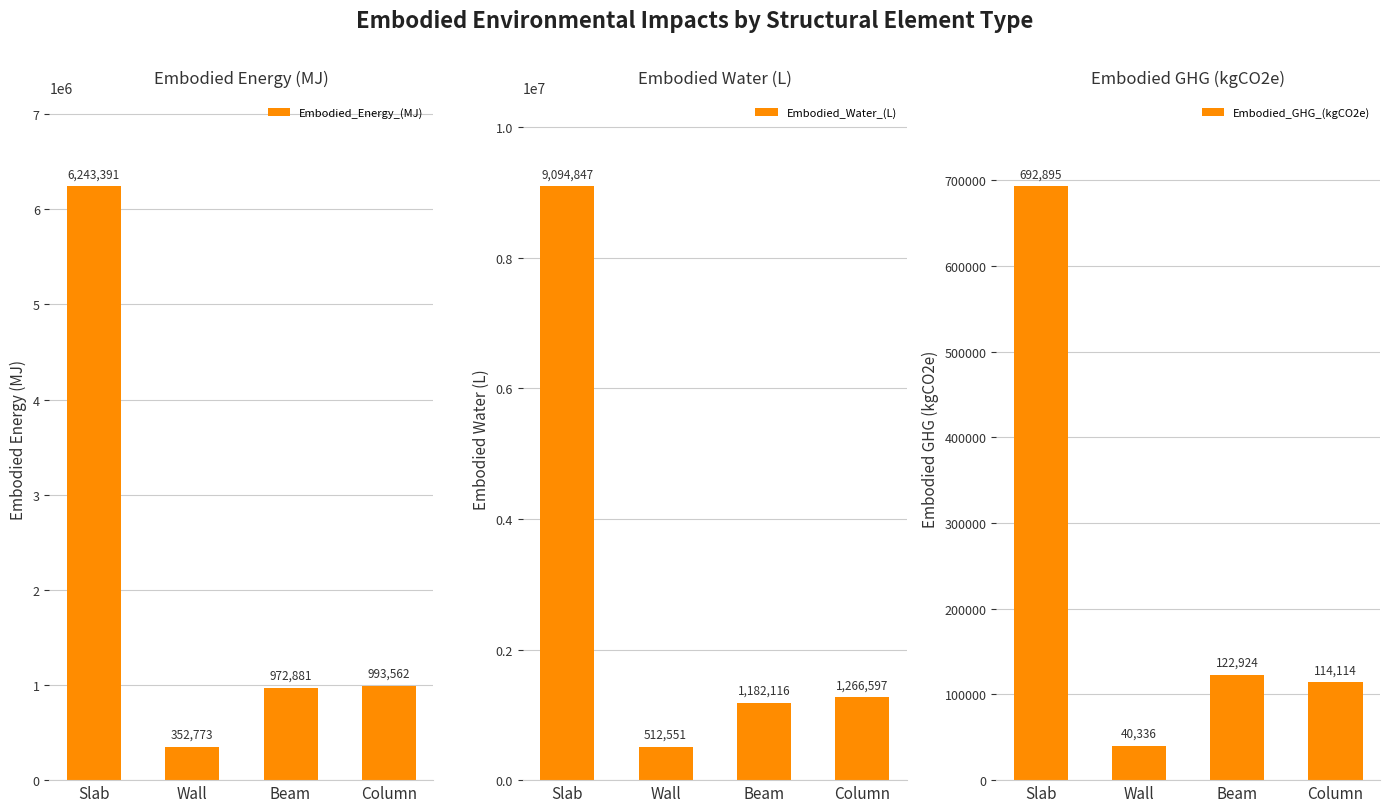

Reading left to right, what are all the values shown in this chart?

Embodied_Energy_(MJ): Slab=6243390.6	Wall=352773.3	Beam=972880.7	Column=993562.0
Embodied_Water_(L): Slab=9094847.0	Wall=512550.5	Beam=1182115.8	Column=1266596.9
Embodied_GHG_(kgCO2e): Slab=692894.6	Wall=40336.5	Beam=122923.8	Column=114114.1